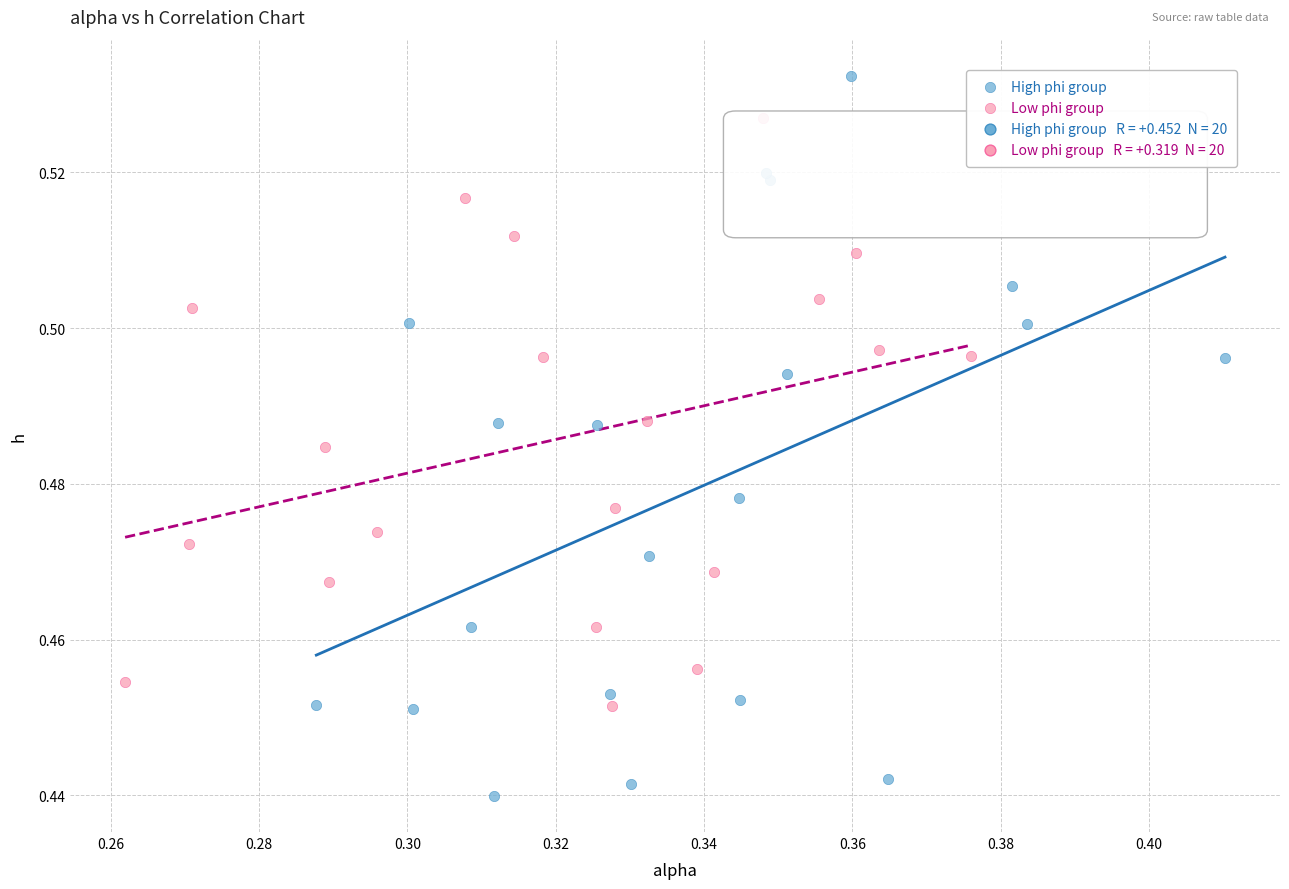

Which series has the largest Y range (max minus min)?

High phi group